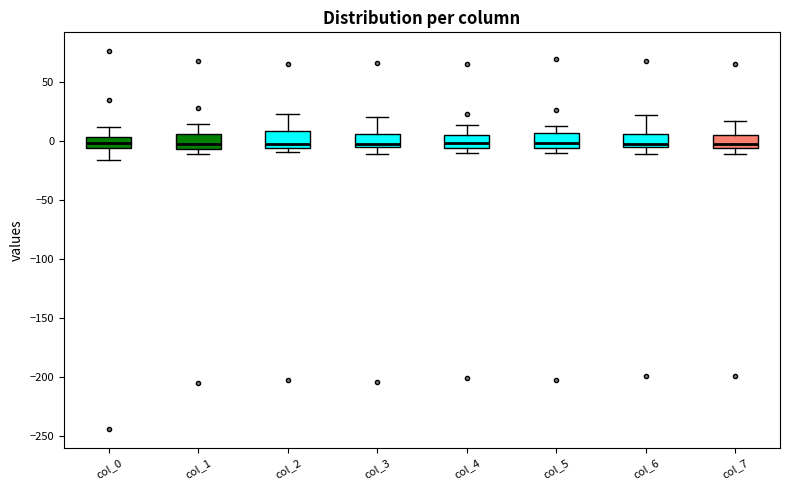

Where does the lower whisker of the box for col_6 end on the y-axis? The values are not printed on the chart, so give them approximately, as read against the axis.

-10